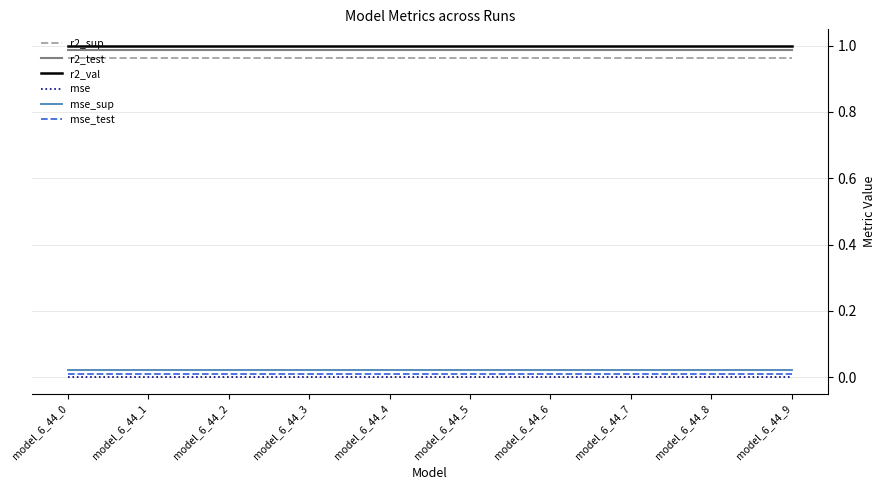

How many categories are shown in the chart?

10